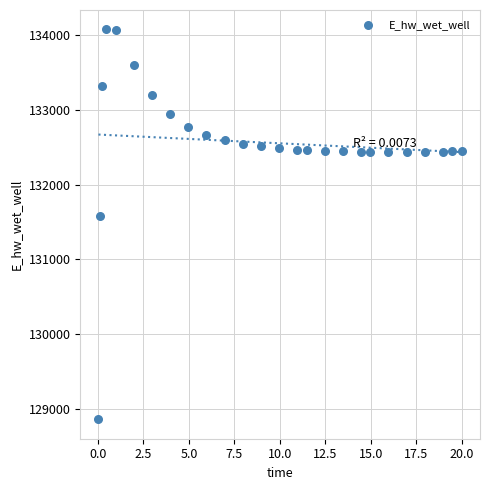

What Y value in the scatter plot is closest to 131467?

131579.3